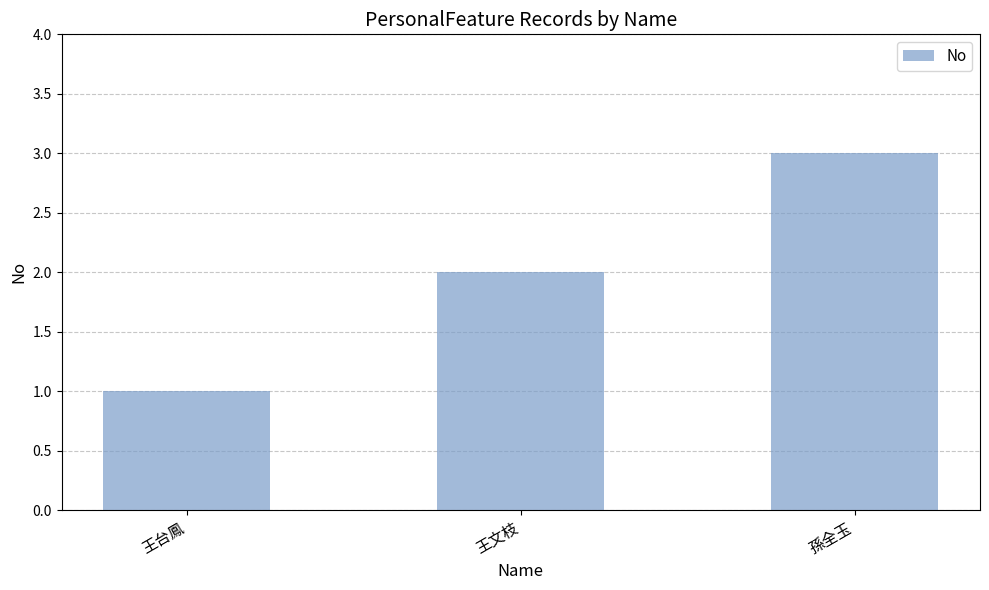

The value at 王文枝 is 3. True or false?

False